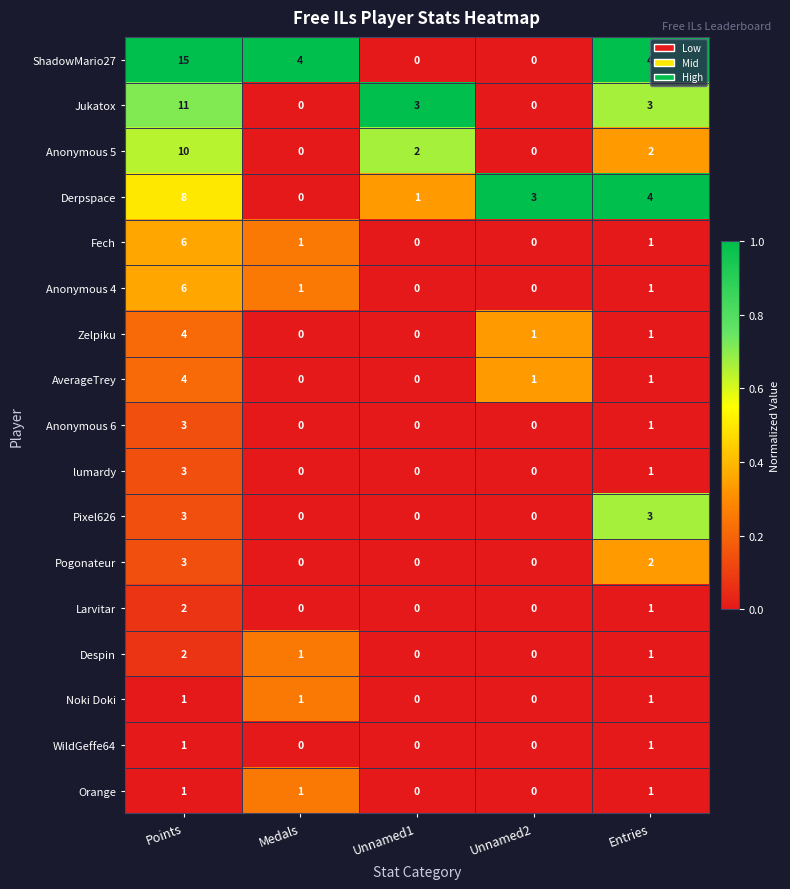

Which label corresponds to the largest value in the chart?

Points